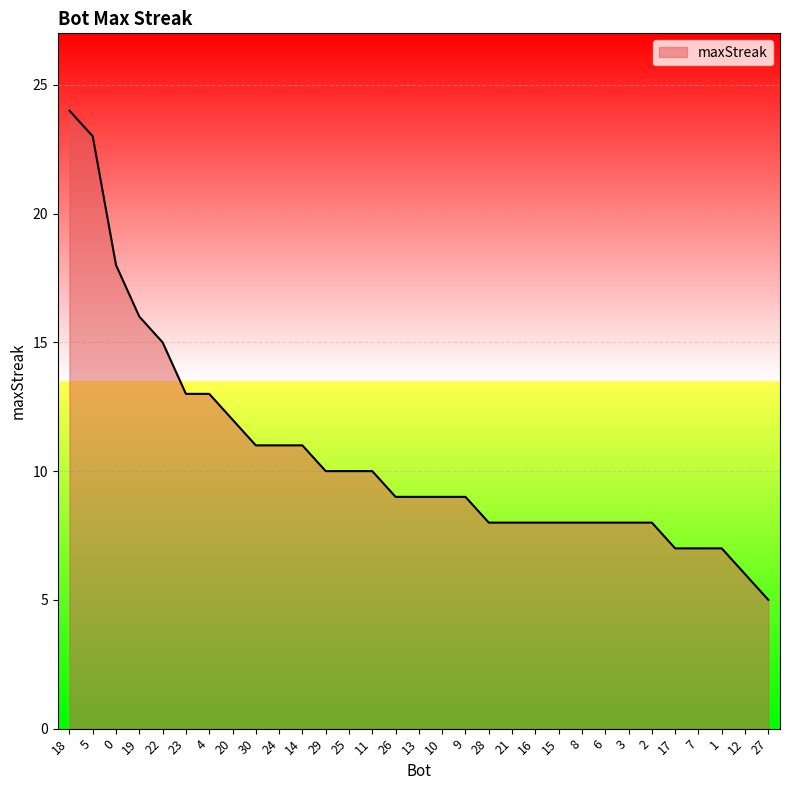

Read the value at 28.

8